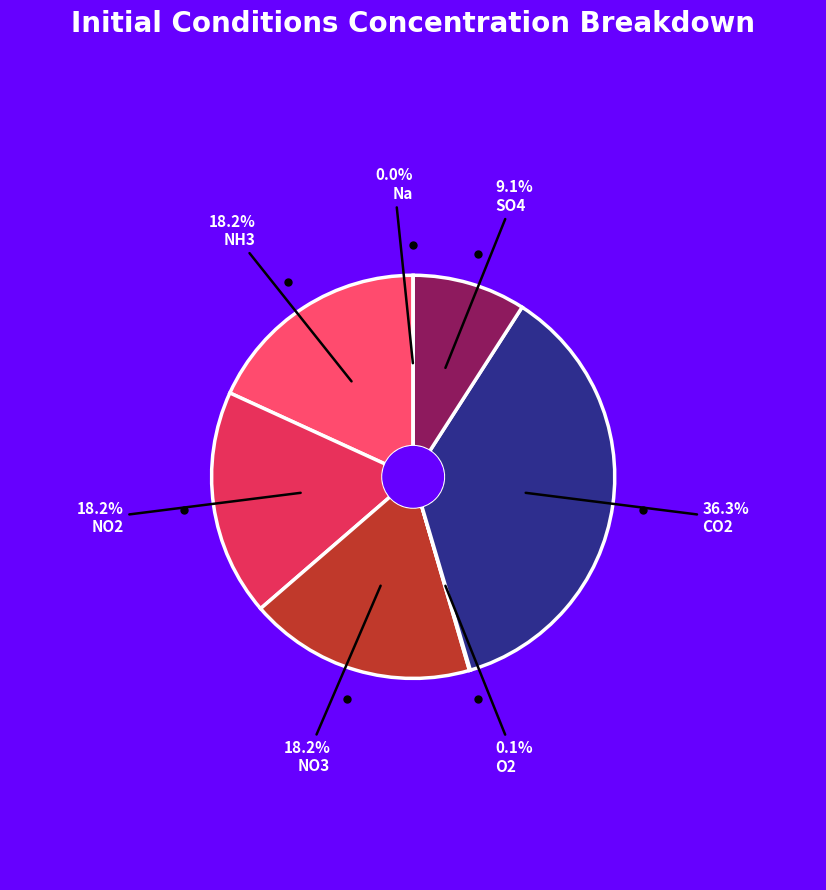

Does NH3 account for over 50% of the chart?

No